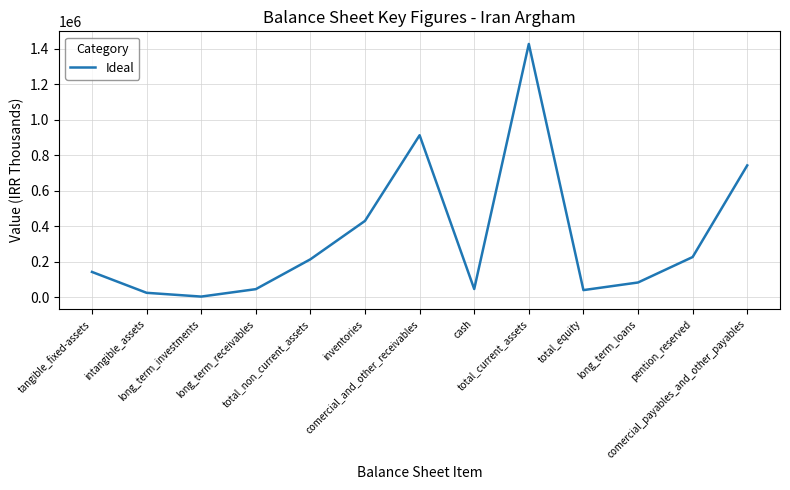

What is the difference between the maximum and minimum values?

1423679